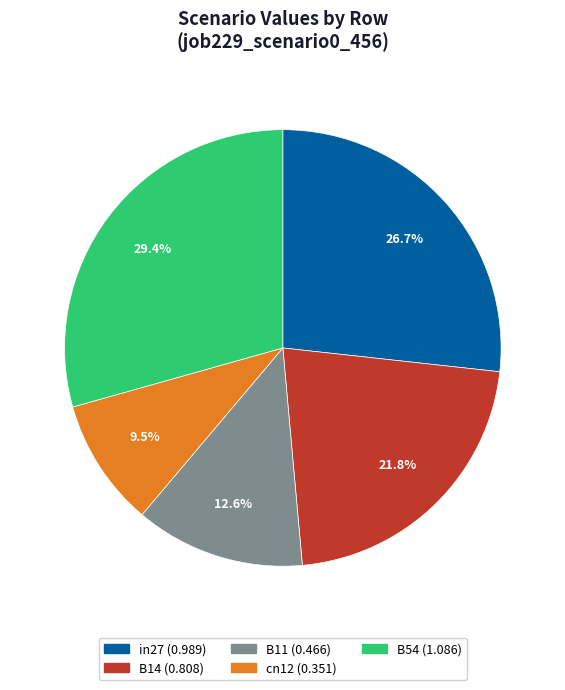

Which slice is the smallest?

cn12